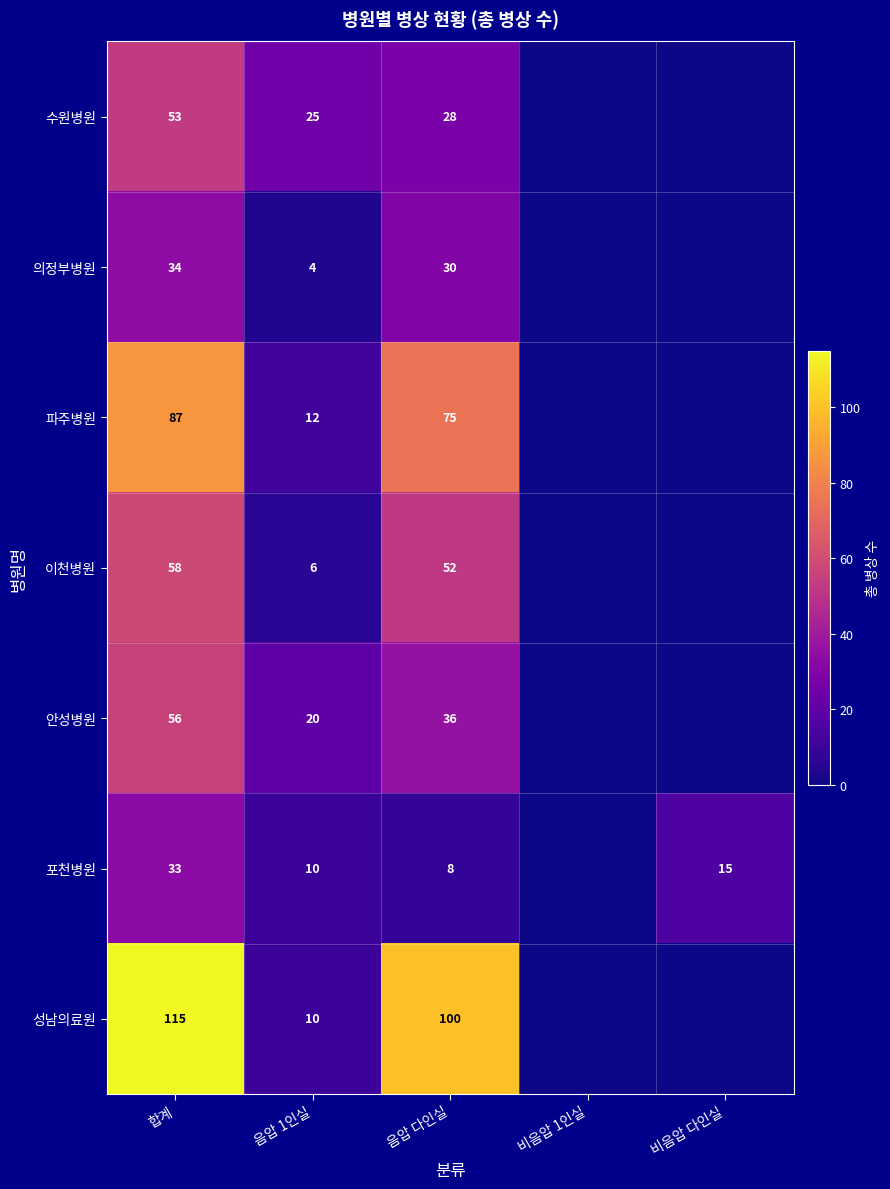

What is the total value across all series at 음압 다인실?

329